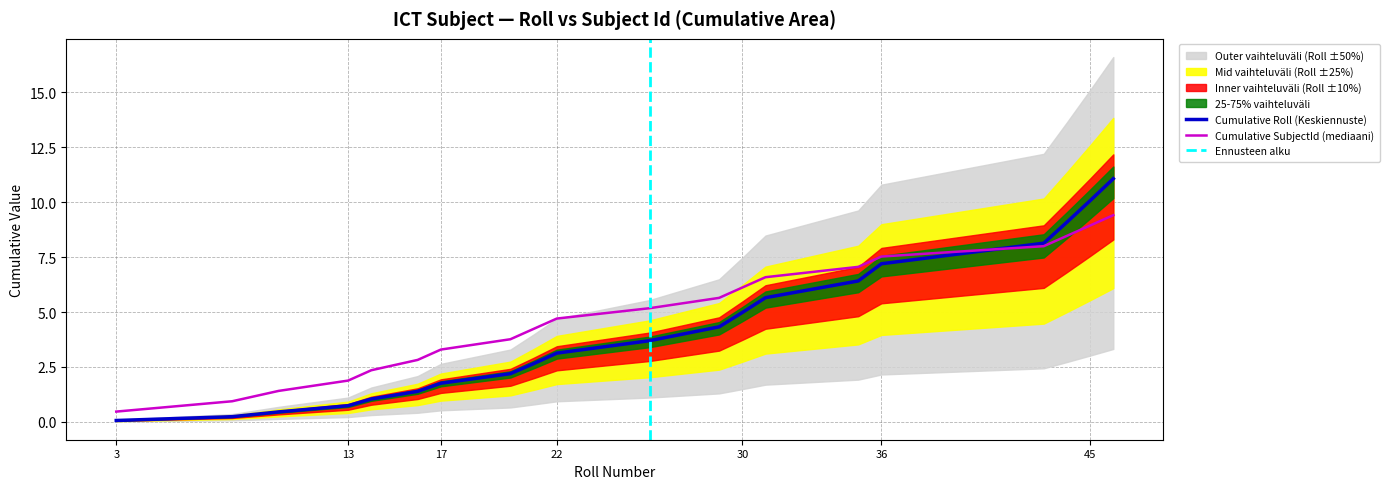

What is the maximum value for Cumulative Roll (Keskiennuste)?

11.1